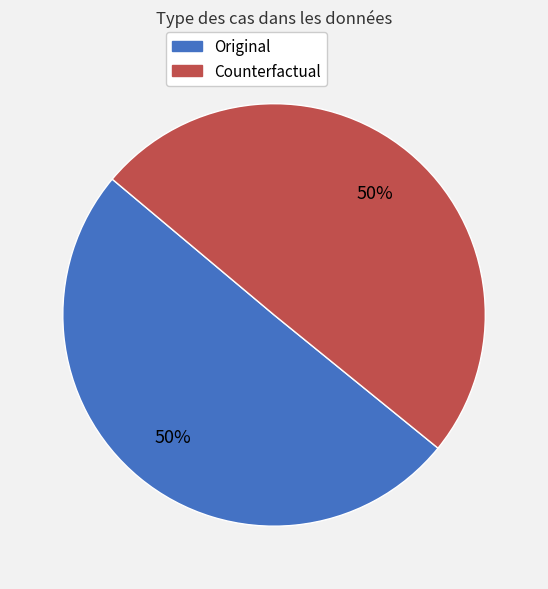

To the nearest percent, what is the average slice percentage?

50%